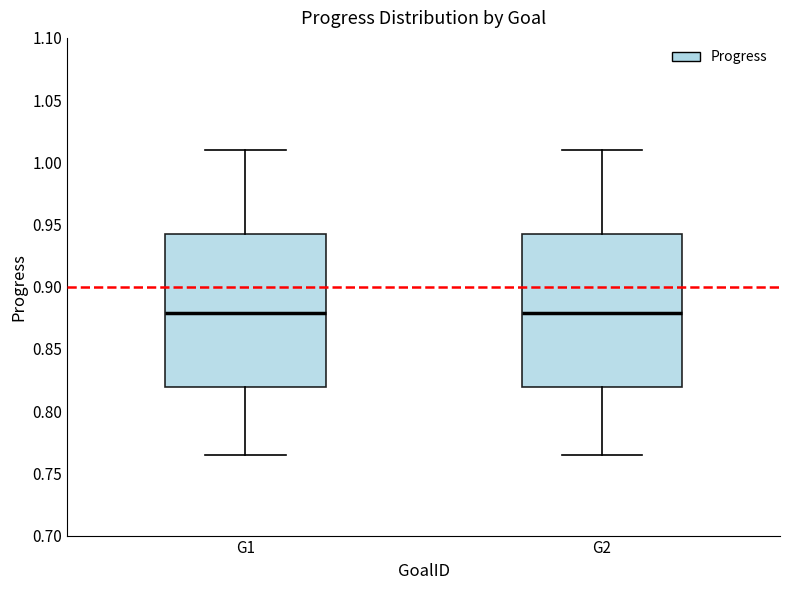

Reading left to right, transcribe this box plot: for each box, give where its median line is, the range the box spans, and where its two whiskers end, as read against the y-axis. The values are not printed on the chart, so give them approximately, as read against the axis.

G1: median 0.880, box 0.820 to 0.940, whiskers 0.765 to 1.010
G2: median 0.880, box 0.820 to 0.940, whiskers 0.765 to 1.010